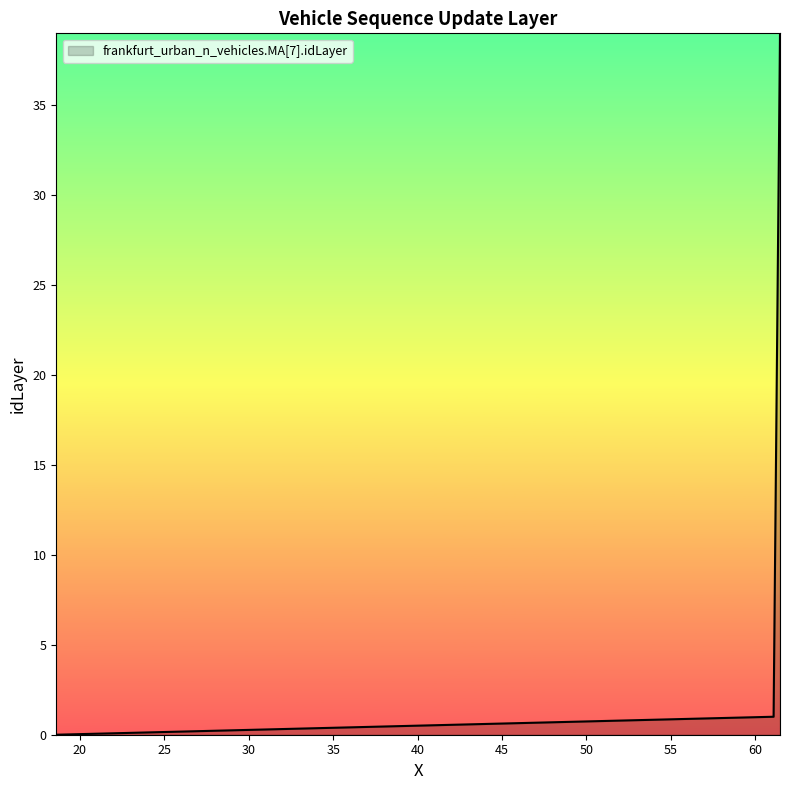

What is the maximum value shown in the chart?

39